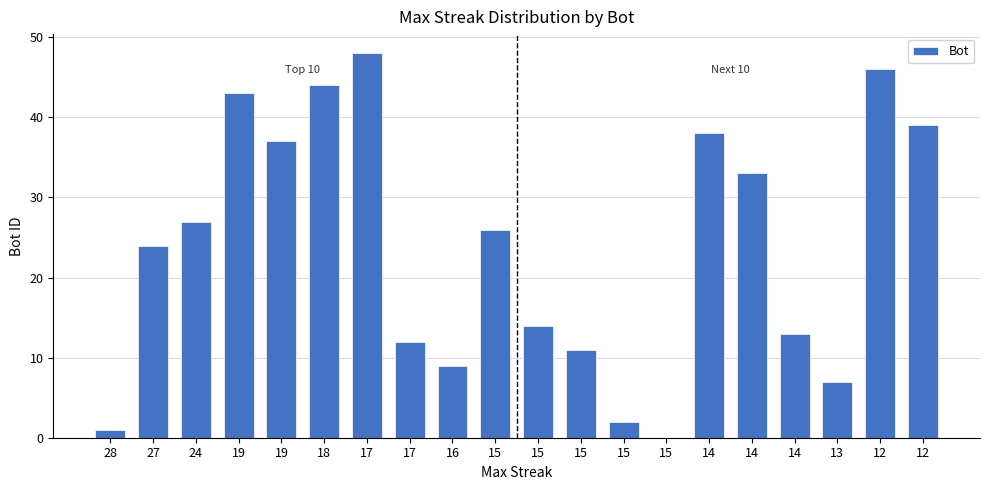

Are the bars horizontal?

No